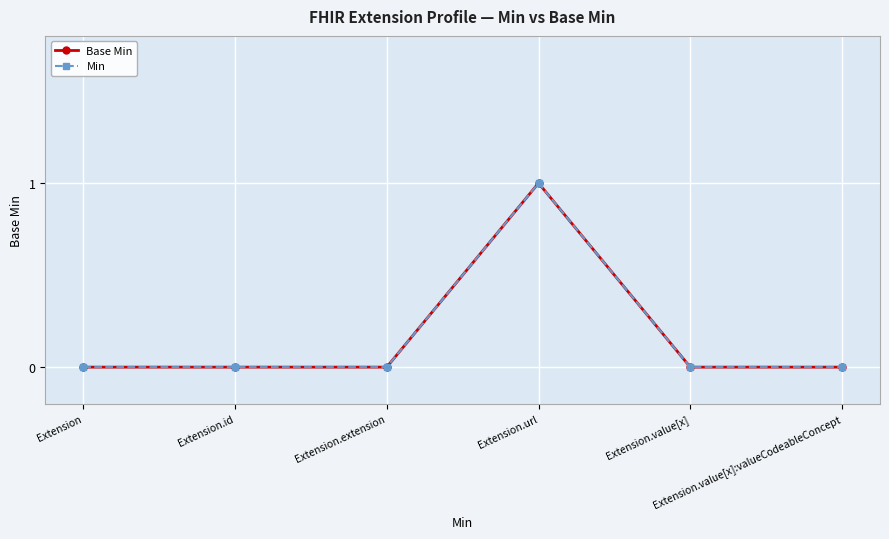

The Min series shows 0 at Extension.url. True or false?

False